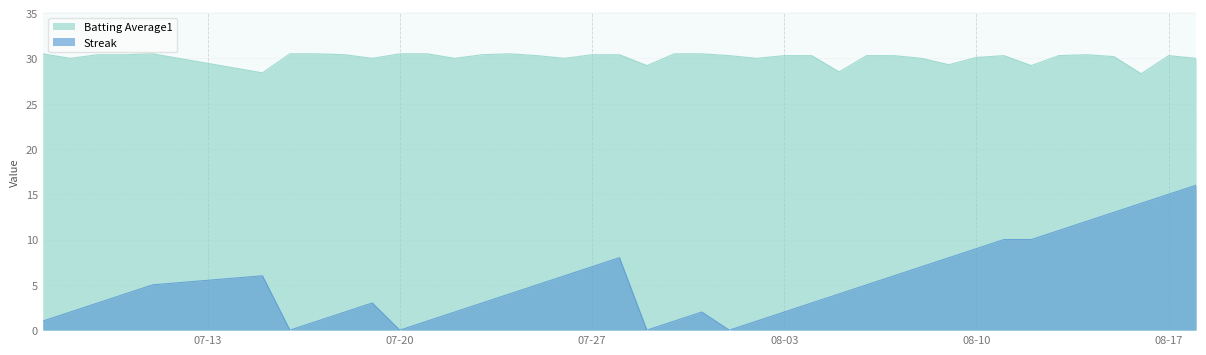

What is the spread (max minus min) of values at 2010-08-02?

29.0